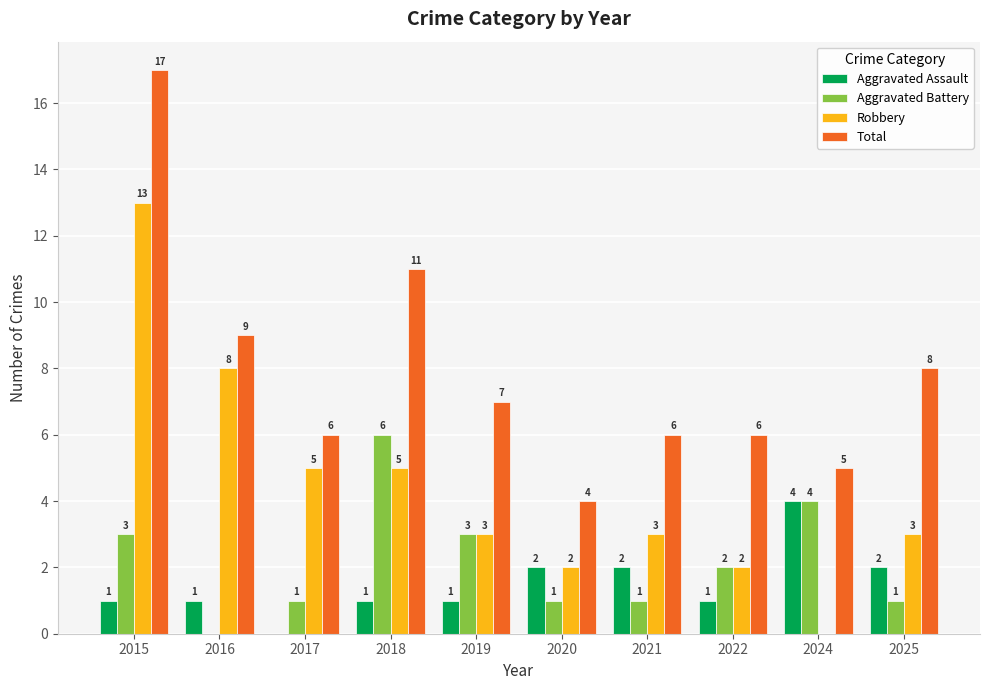

Which series has the largest total across all categories?

Total